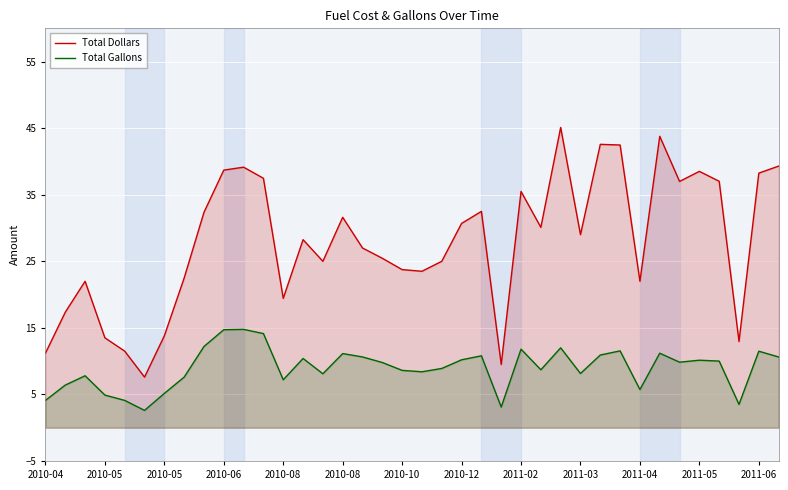

True or false: Total Dollars and Total Gallons cross at least once.

False